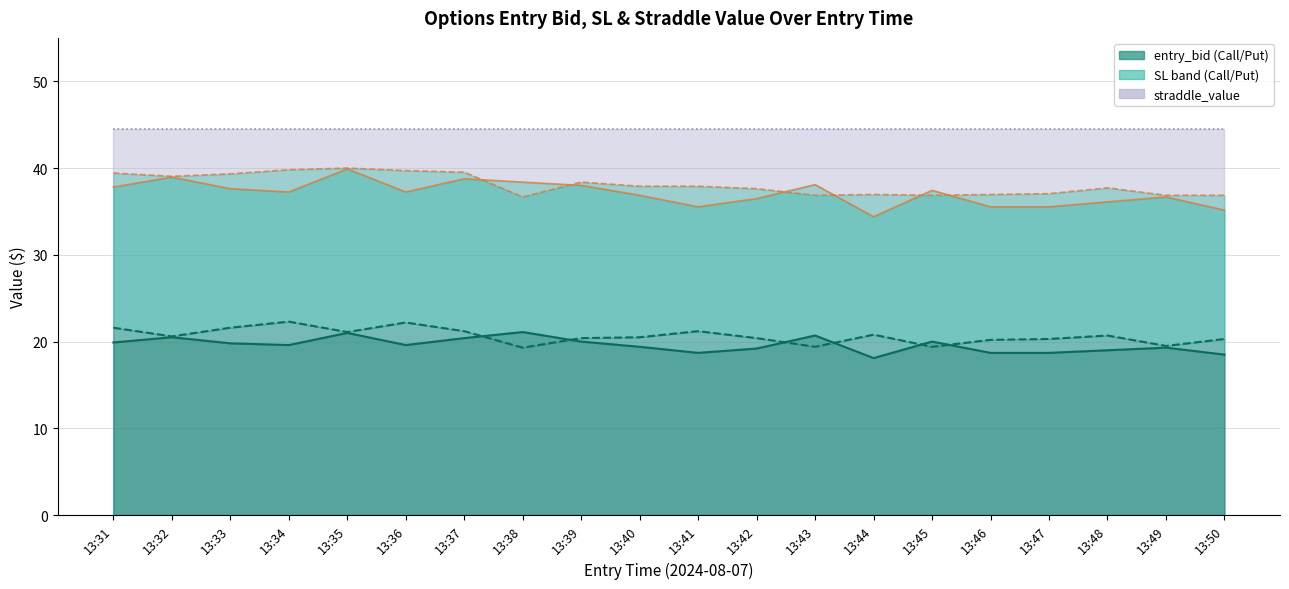

In entry_bid_P, how many points are lower than both neighbors (excluding endpoints)?

6